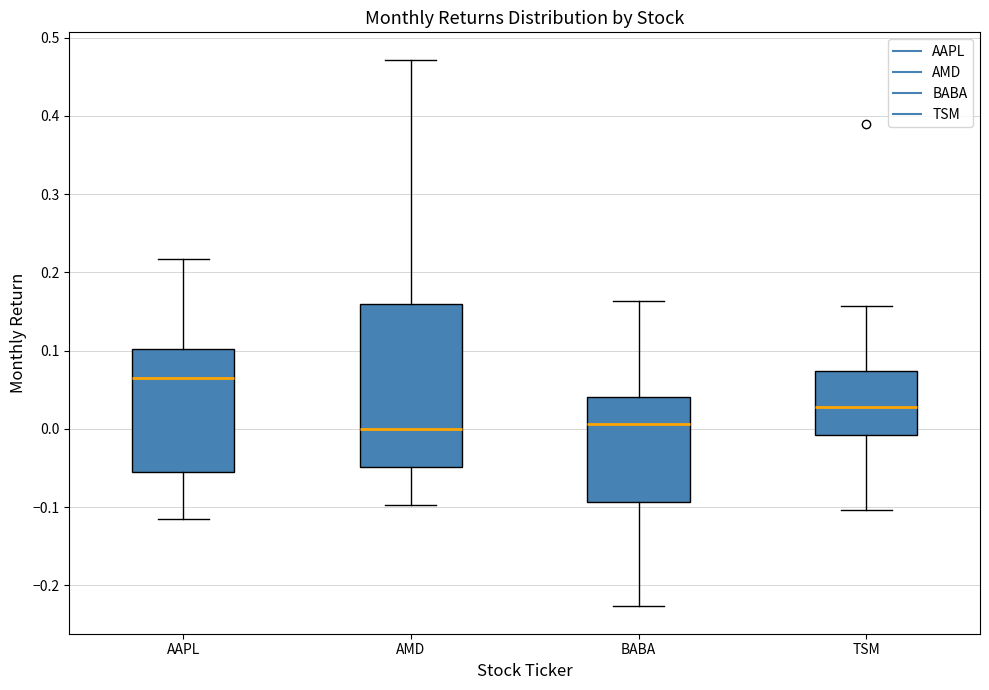

Reading left to right, transcribe this box plot: for each box, give where its median line is, the range the box spans, and where its two whiskers end, as read against the y-axis. The values are not printed on the chart, so give them approximately, as read against the axis.

AAPL: median 0.06, box -0.06 to 0.10, whiskers -0.11 to 0.22
AMD: median 0.00, box -0.05 to 0.16, whiskers -0.10 to 0.47
BABA: median 0.01, box -0.09 to 0.04, whiskers -0.23 to 0.16
TSM: median 0.03, box -0.01 to 0.07, whiskers -0.10 to 0.16